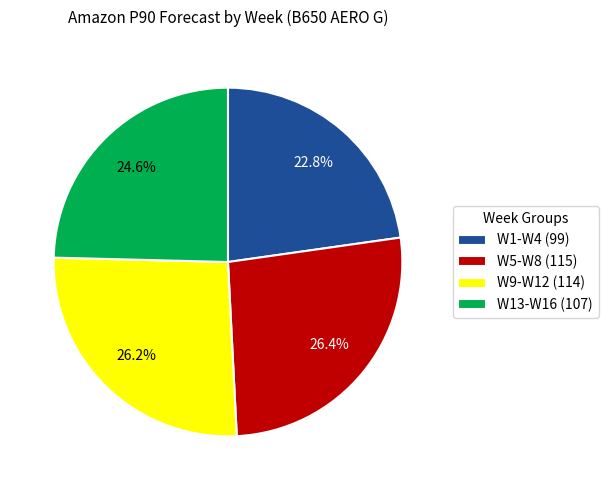

What percentage do W1-W4 (99) and W5-W8 (115) together represent?

49.2%